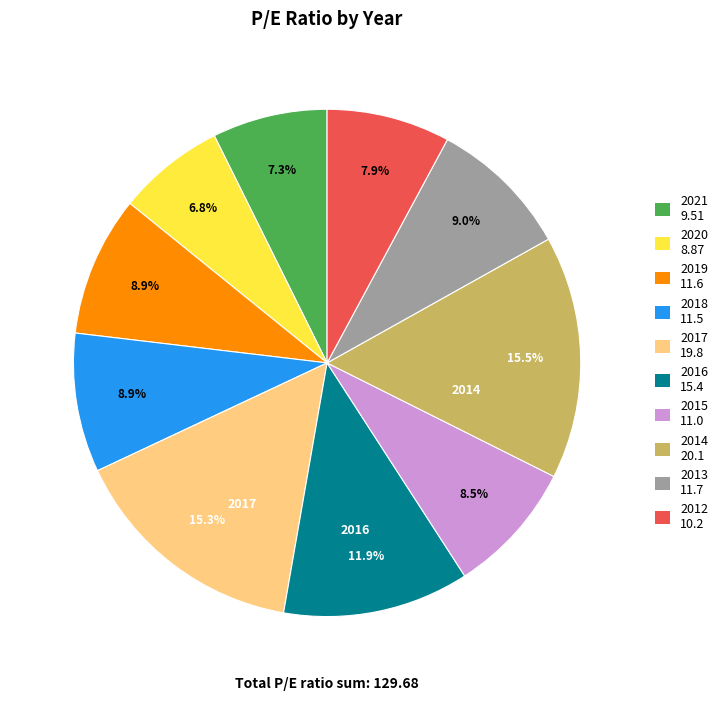

Does any single category account for the majority?

No